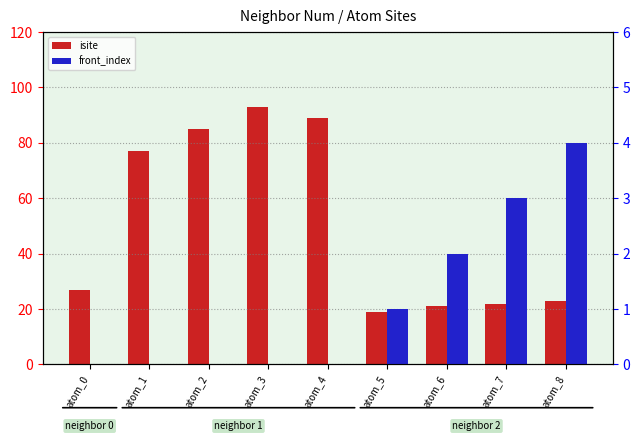

Which series changed the most between atom_4 and atom_8?

isite